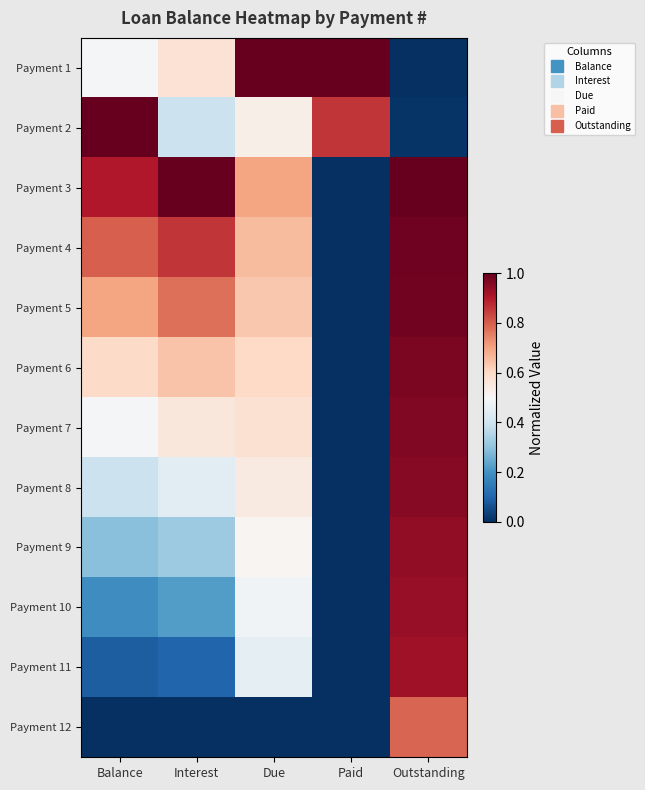

At which category is the sum across all series the highest?

Outstanding